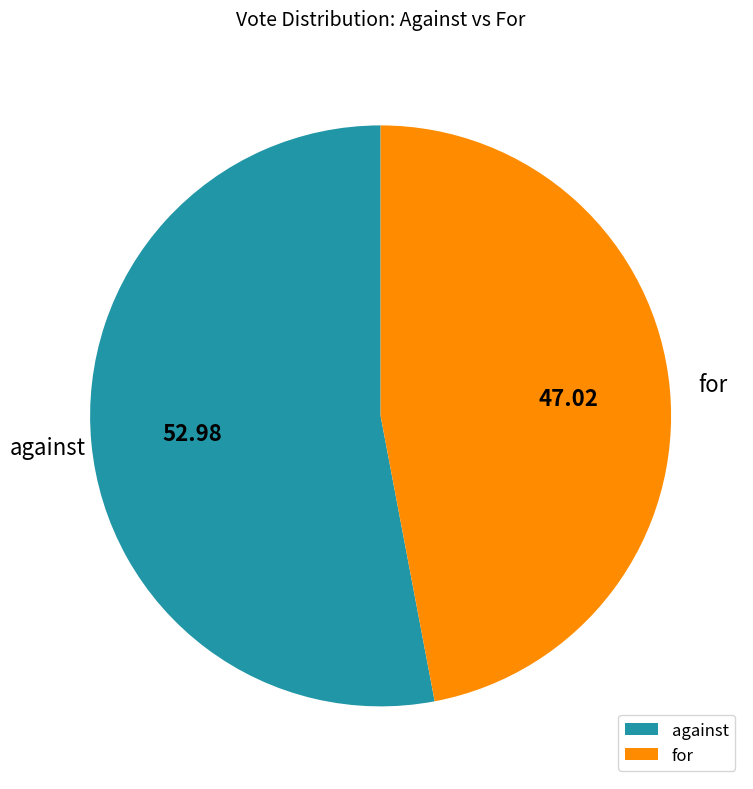

True or false: against accounts for 53% of the total.

True